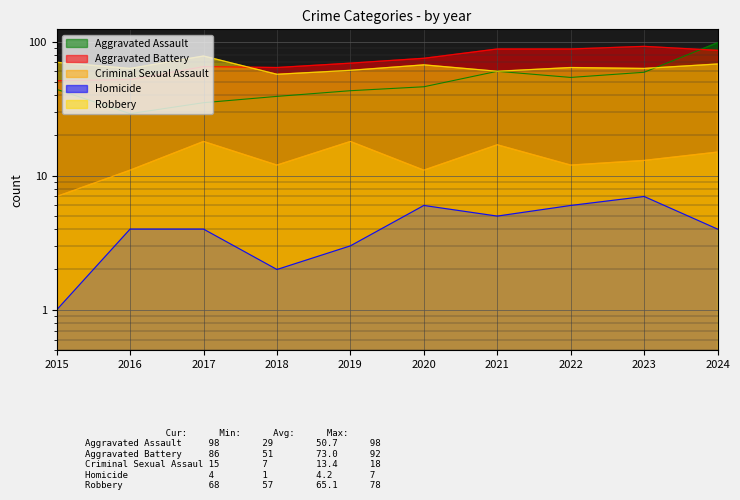

Which series has the widest spread of values?

Aggravated Assault